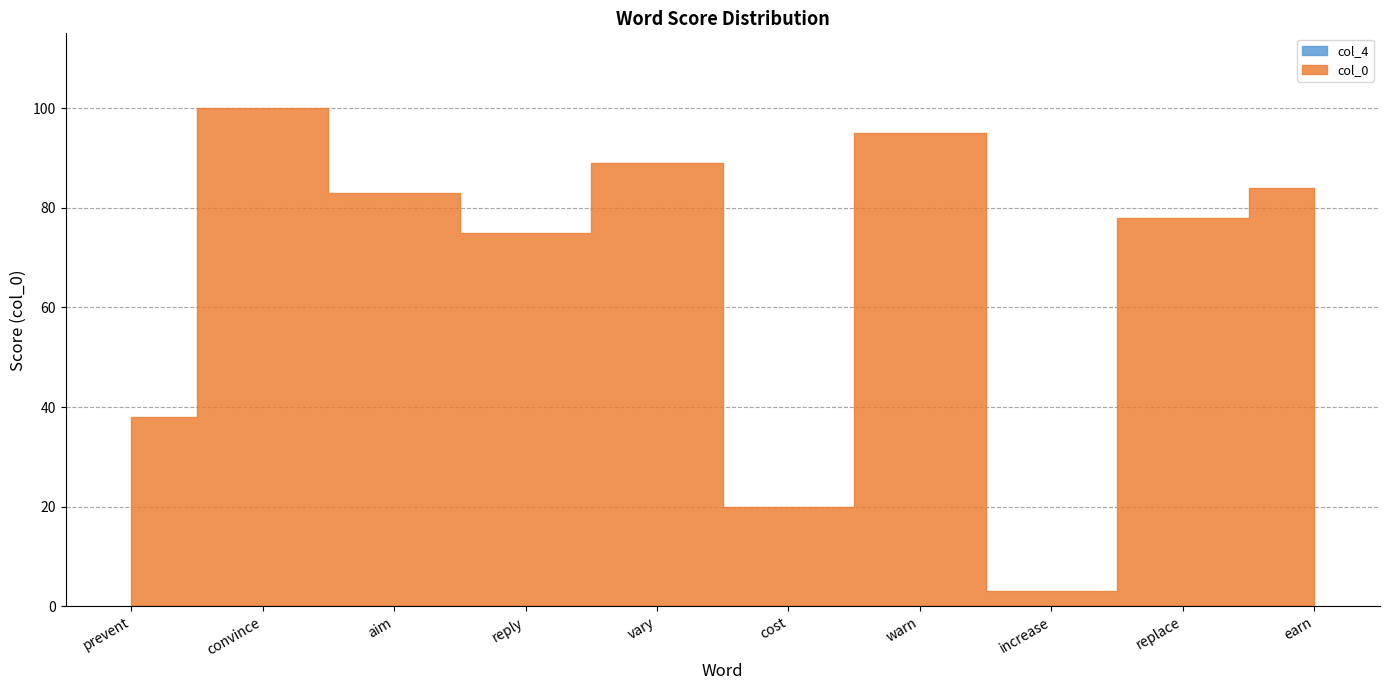

True or false: col_0 and col_4 intersect in this chart.

False